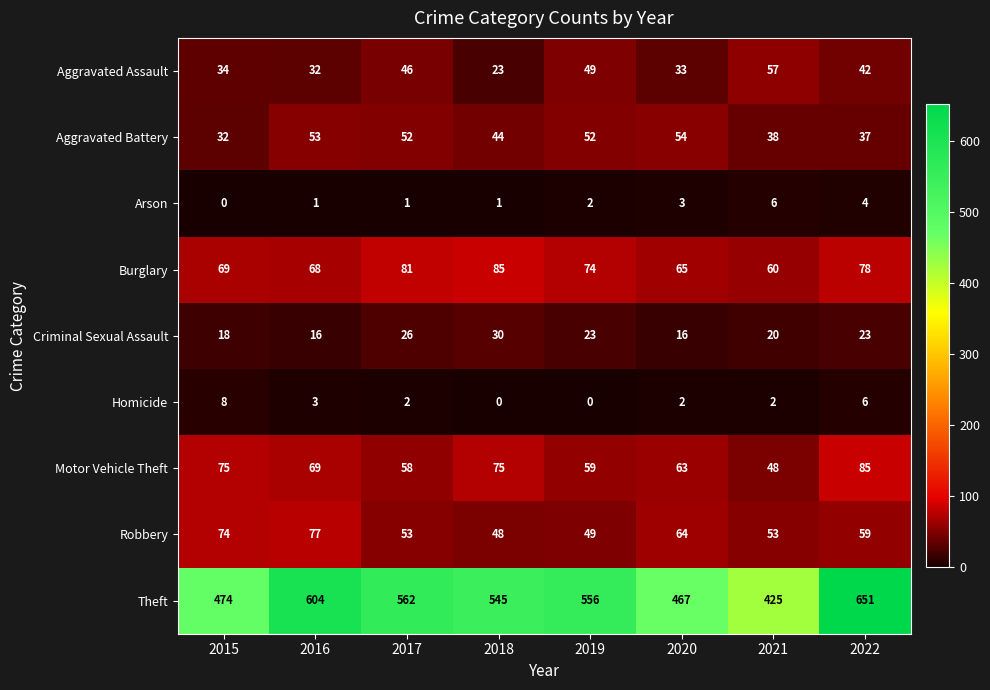

Is it true that Aggravated Battery equals 65 at 2021?

False